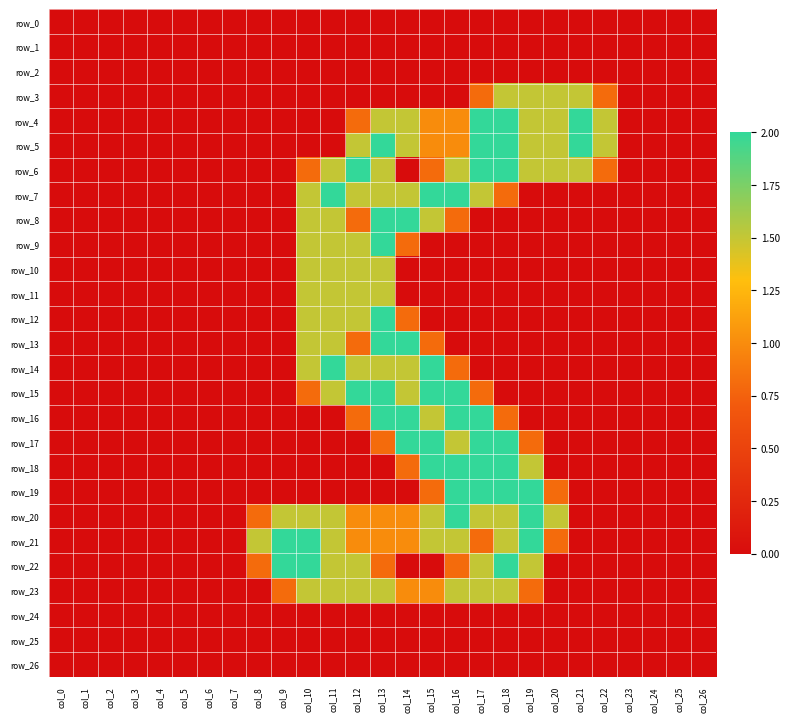

At which category is the sum across all series the highest?

col_13